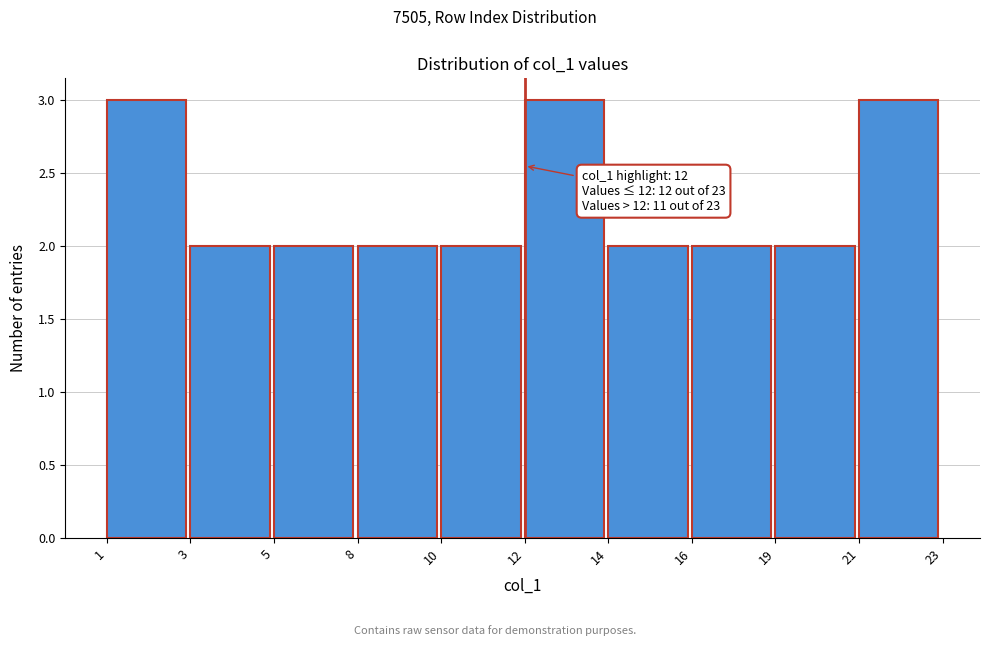

Reading left to right, extract all data points from this chart.

3	2	2	2	2	3	2	2	2	3